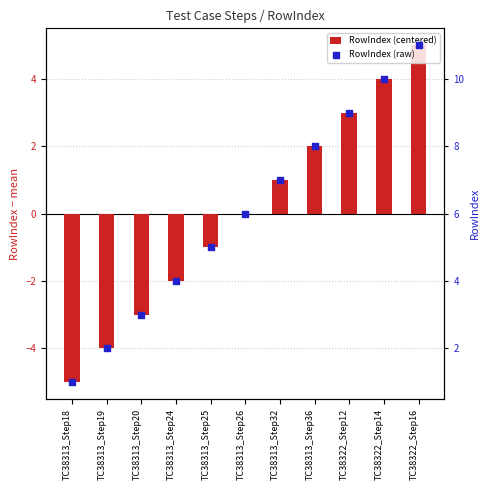

At which category is the sum across all series the highest?

TC38322_Step16